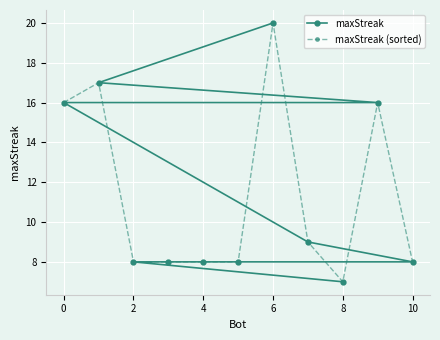

Which category has the lowest value in the maxStreak series?

8